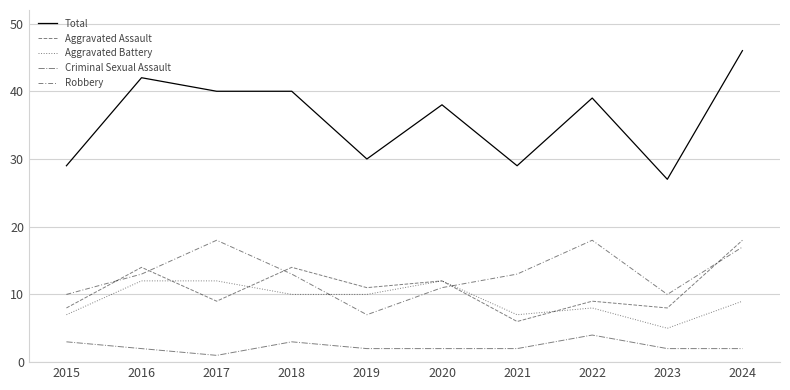

Is this an area chart (filled region under the line)?

No